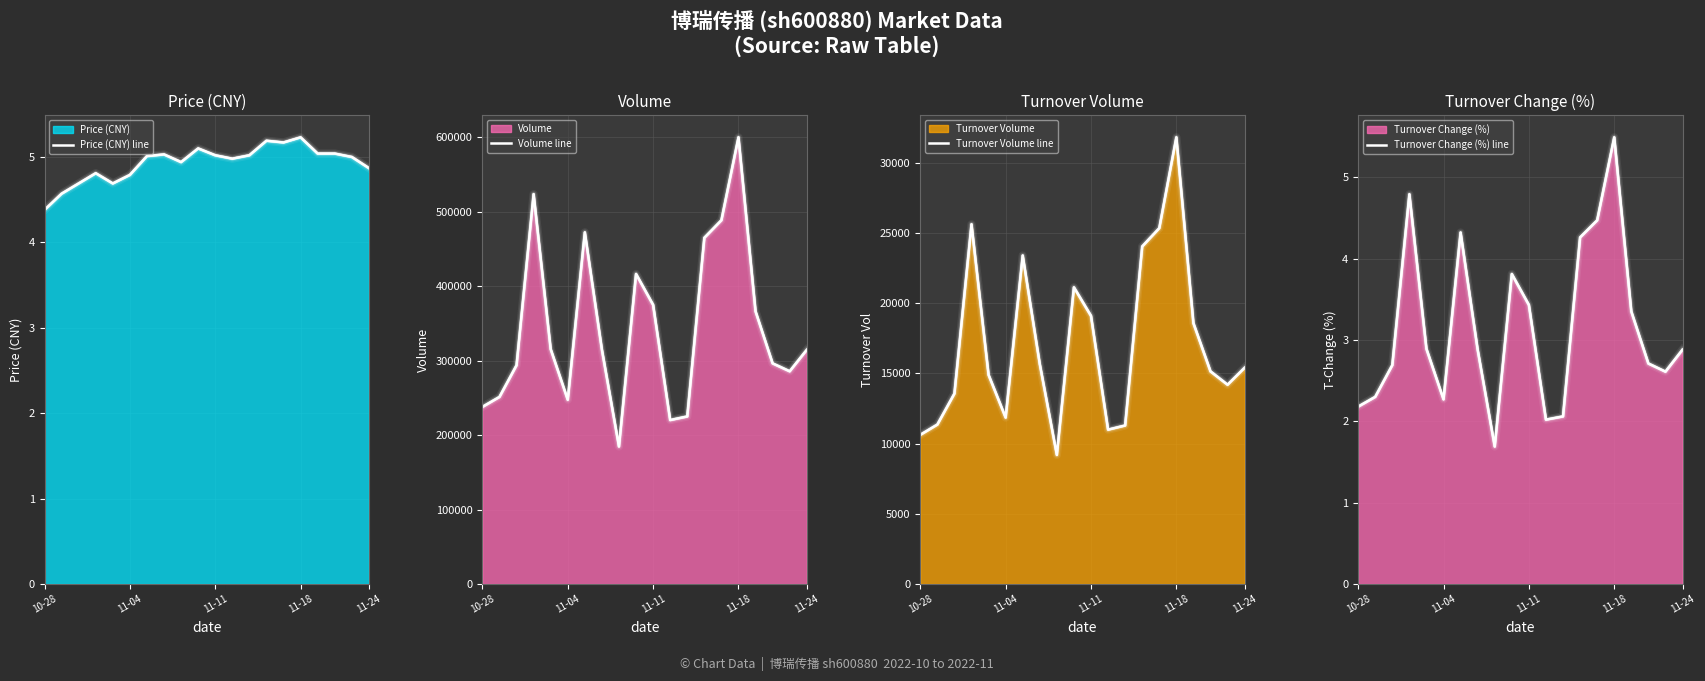

What is the difference between the second highest and second lowest values in the Turnover Volume line series?

14999.0